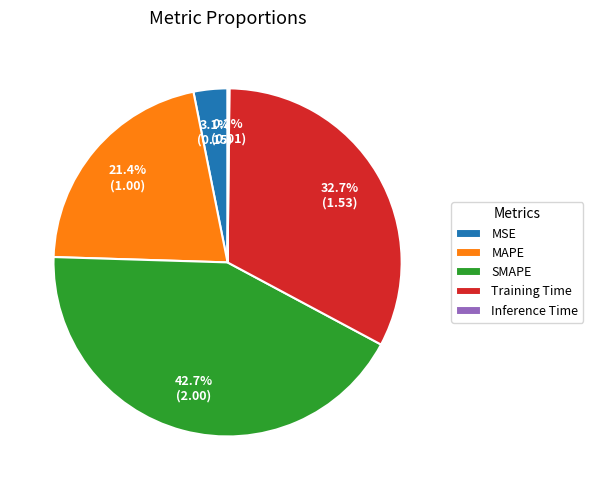

Between MSE and MAPE, which is larger?

MAPE